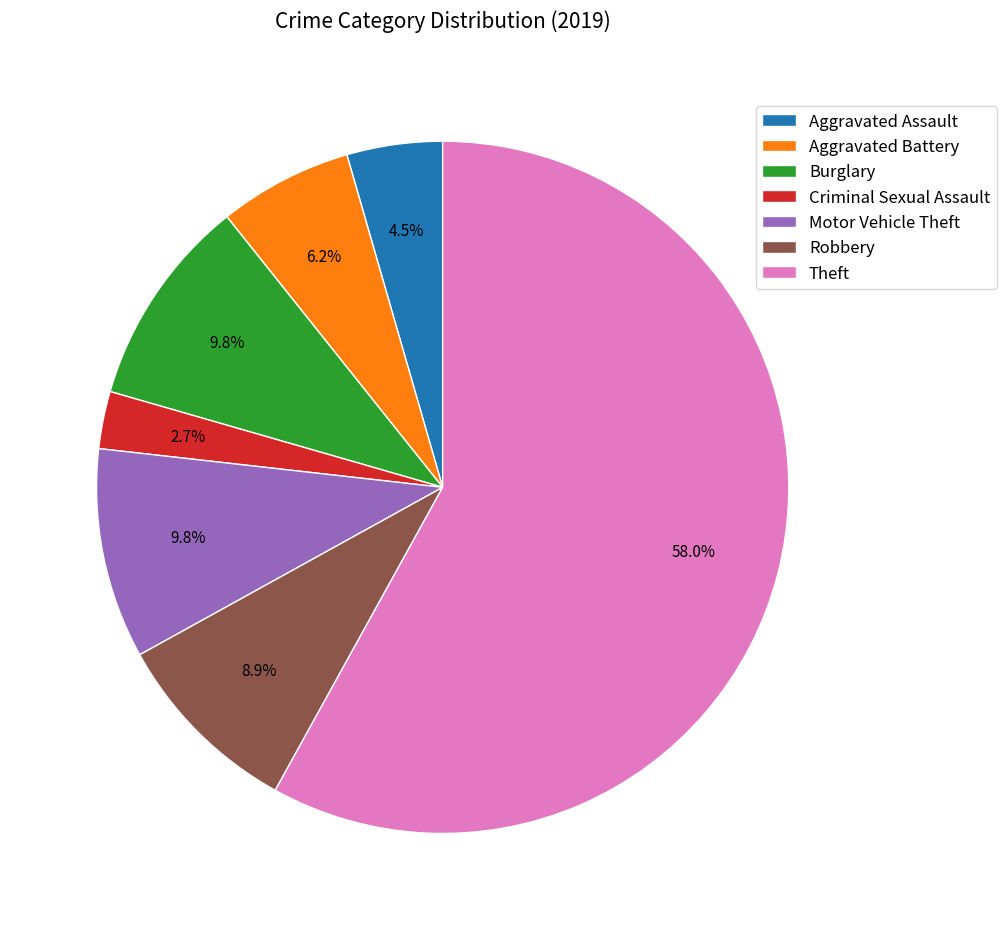

Do Aggravated Assault and Aggravated Battery together represent more than half of the pie?

No